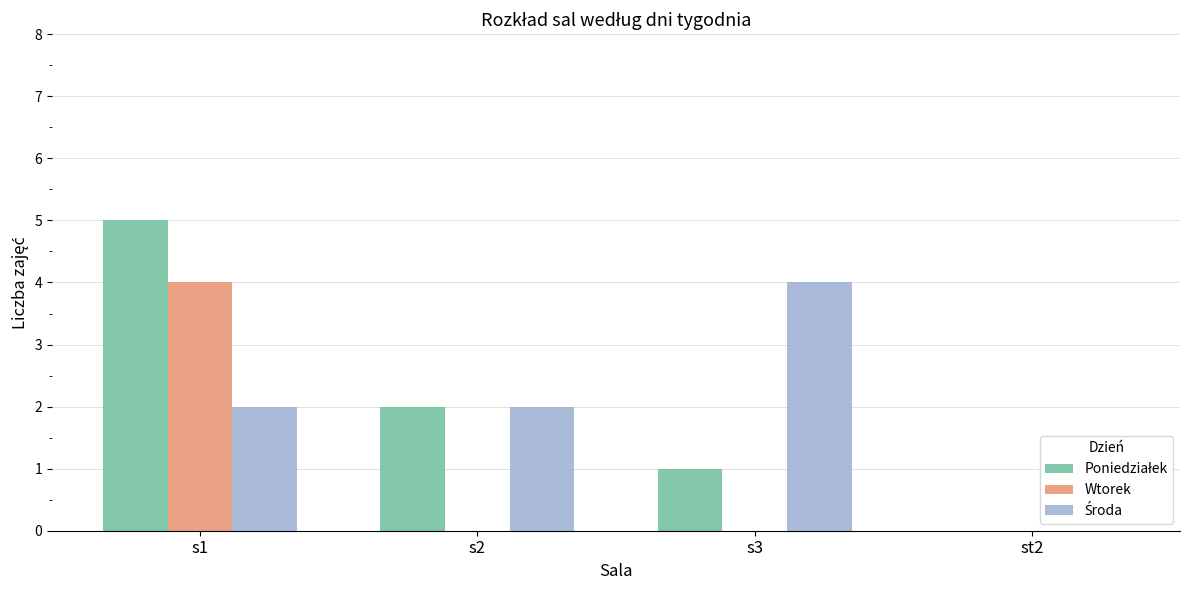

True or false: Wtorek has a value of 0 at s3.

True